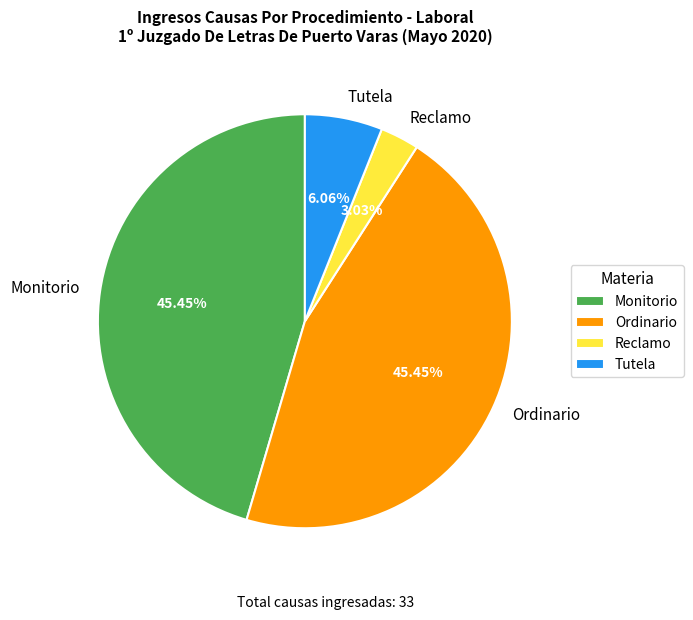

What is the smallest slice in the pie chart?

Reclamo